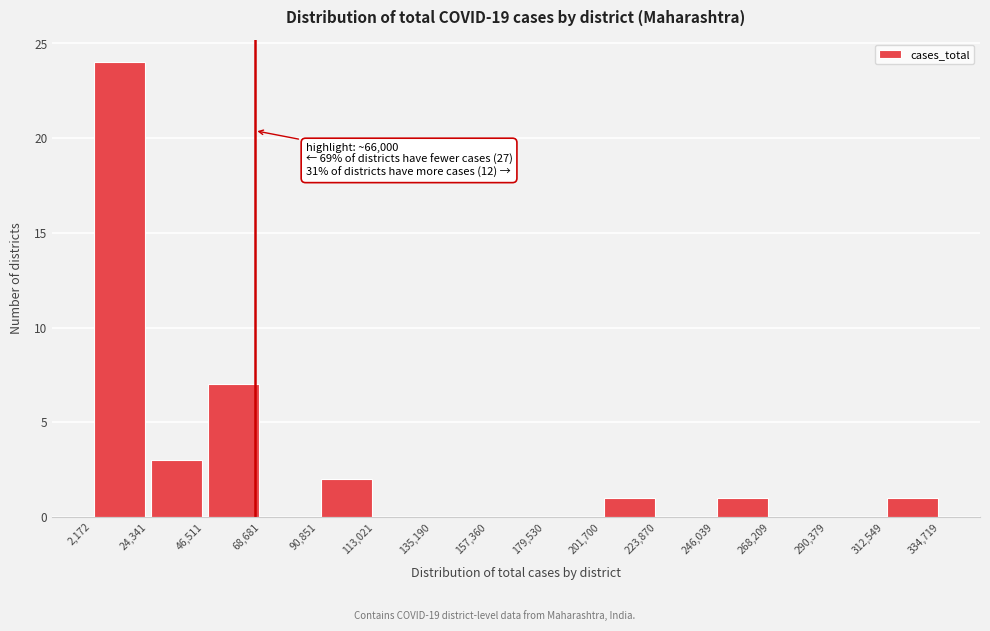

Over which range of the x-axis is the bar tallest?

2,172 to 24,341